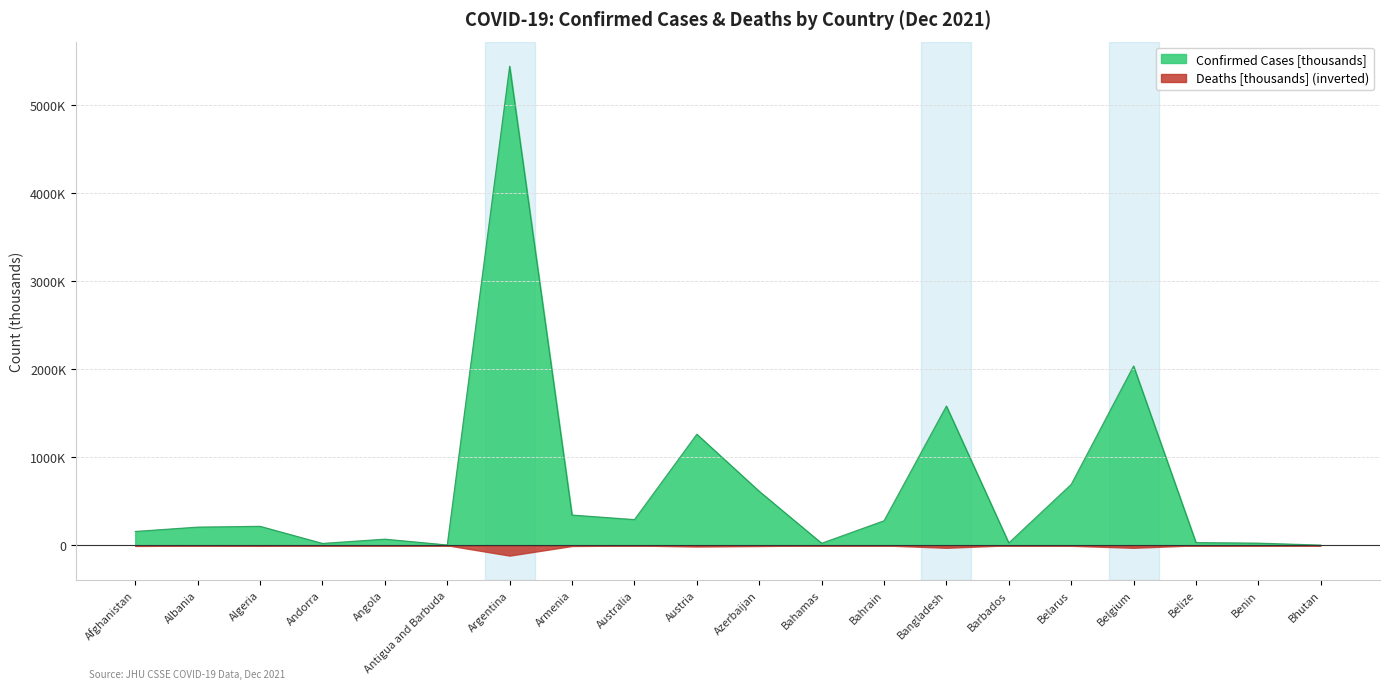

Reading left to right, transcribe all the data shown in this chart.

Afghanistan=157.9	Albania=207.2	Algeria=216.1	Andorra=21.7	Angola=70.2	Antigua and Barbuda=4.2	Argentina=5445.2	Armenia=344.4	Australia=292.5	Austria=1262.8	Azerbaijan=614.1	Bahamas=23.5	Bahrain=279.3	Bangladesh=1583.0	Barbados=27.5	Belarus=692.6	Belgium=2038.1	Belize=31.5	Benin=24.9	Bhutan=2.7